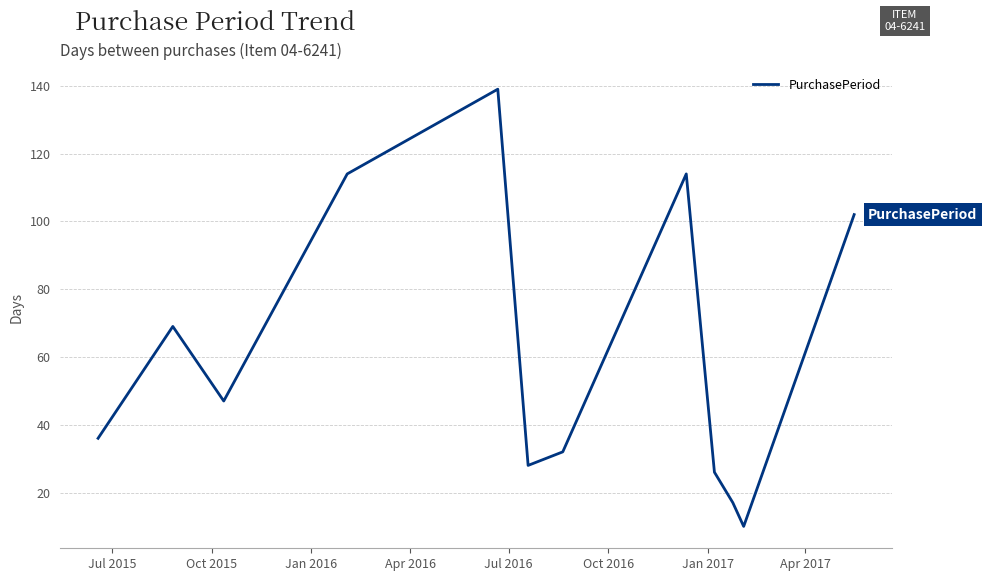

What is the difference between the maximum and minimum values?

129